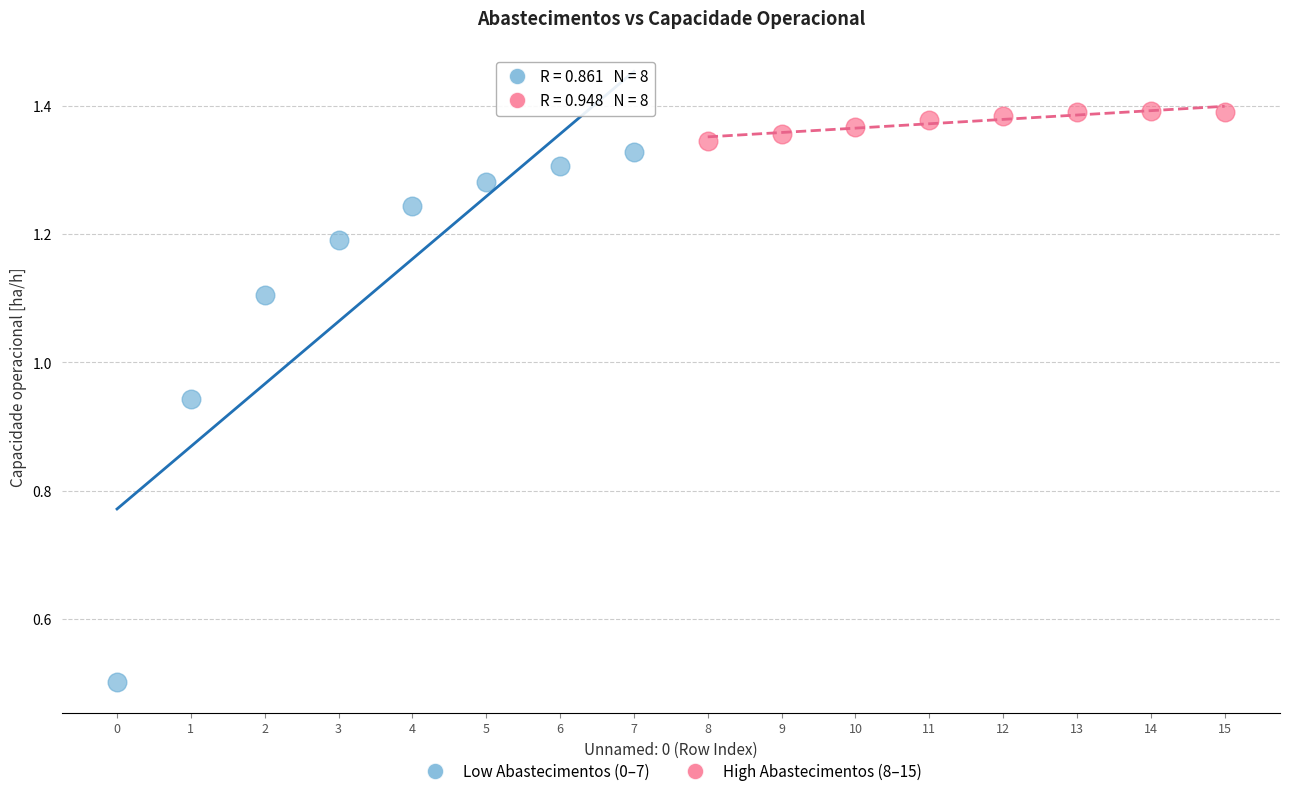

Which series has the largest Y range (max minus min)?

Low Abastecimentos (0–7)